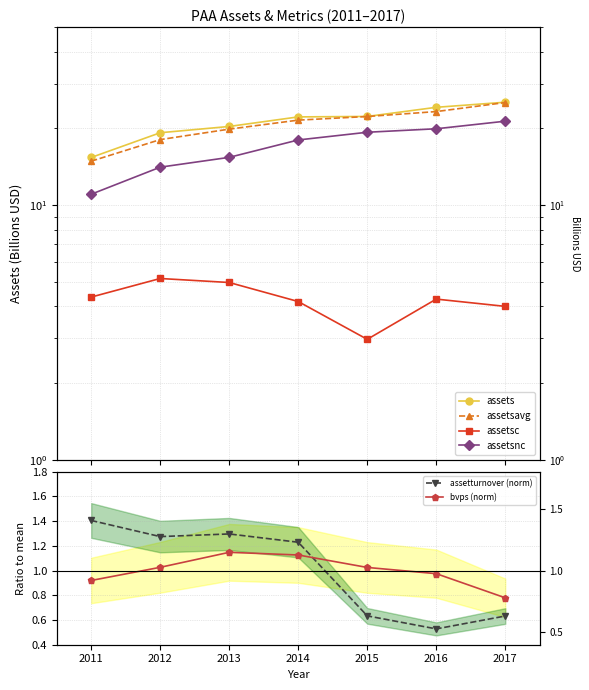

What are all the series names shown in the legend?

assets, assetsavg, assetsc, assetsnc, assetturnover (norm), bvps (norm)